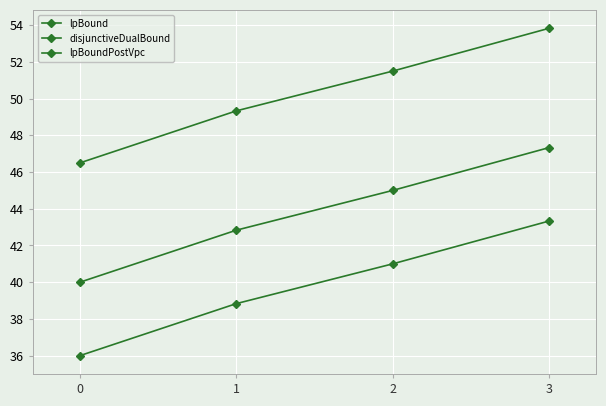

What is the sum of all lpBound values?

159.2